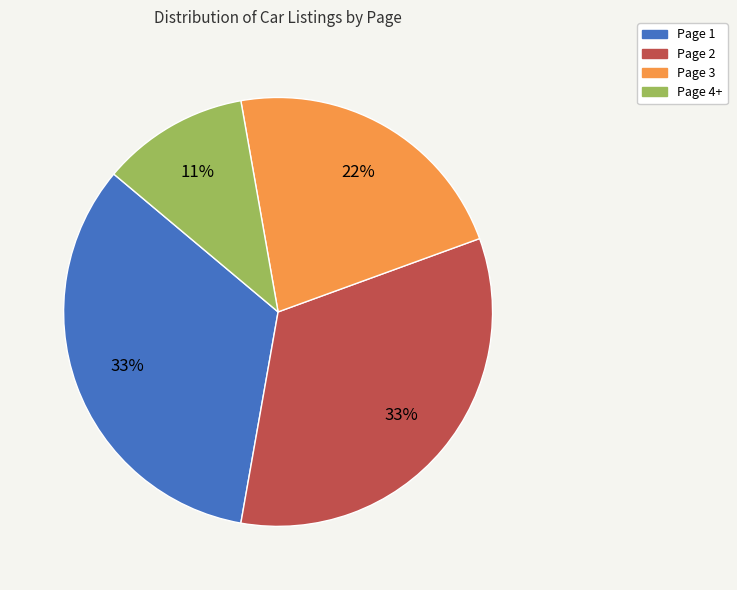

Which has a higher value, Page 2 or Page 3?

Page 2